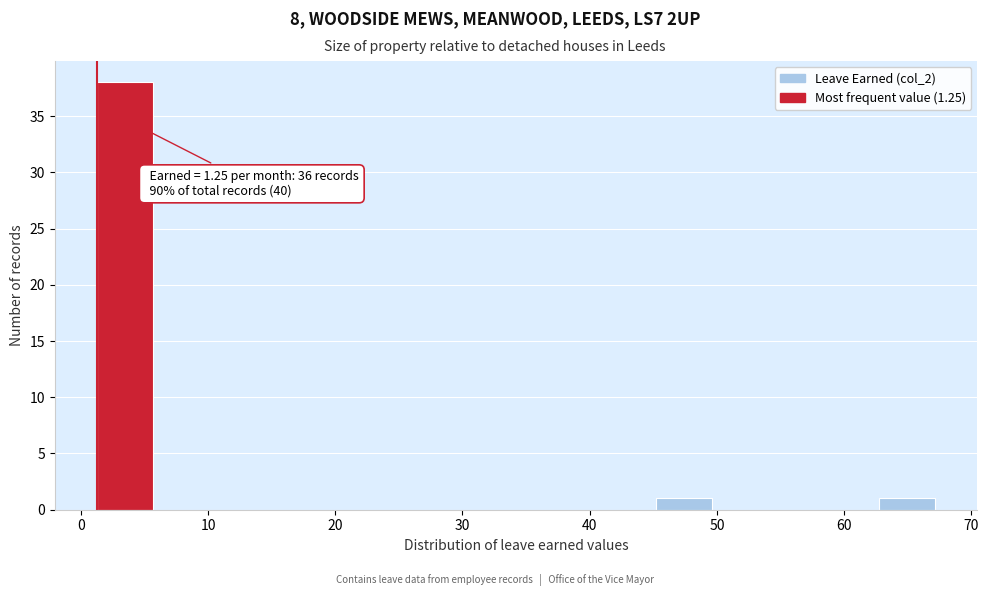

Which range on the x-axis has the tallest bar?

1 to 6